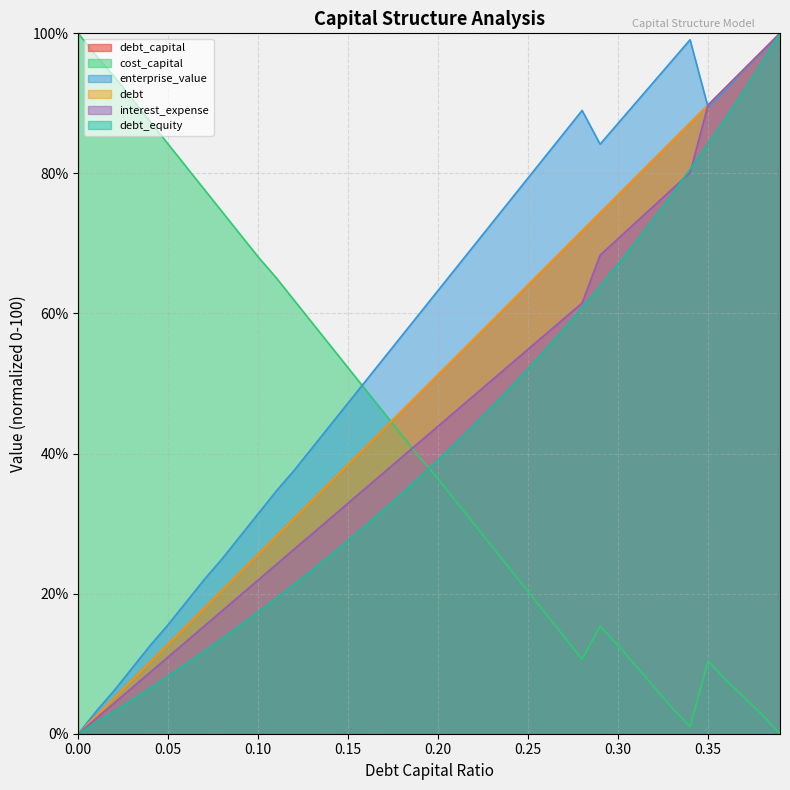

How many data points in enterprise_value are less than 63?

20